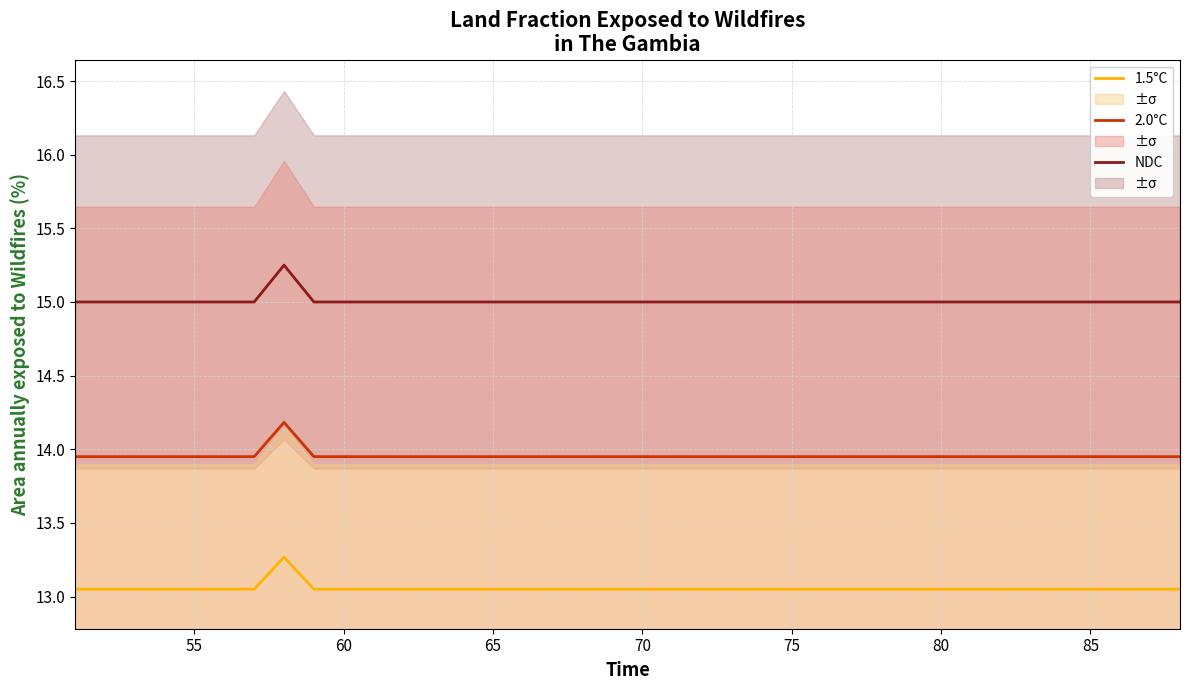

What is the maximum value for 1.5°C?

13.3